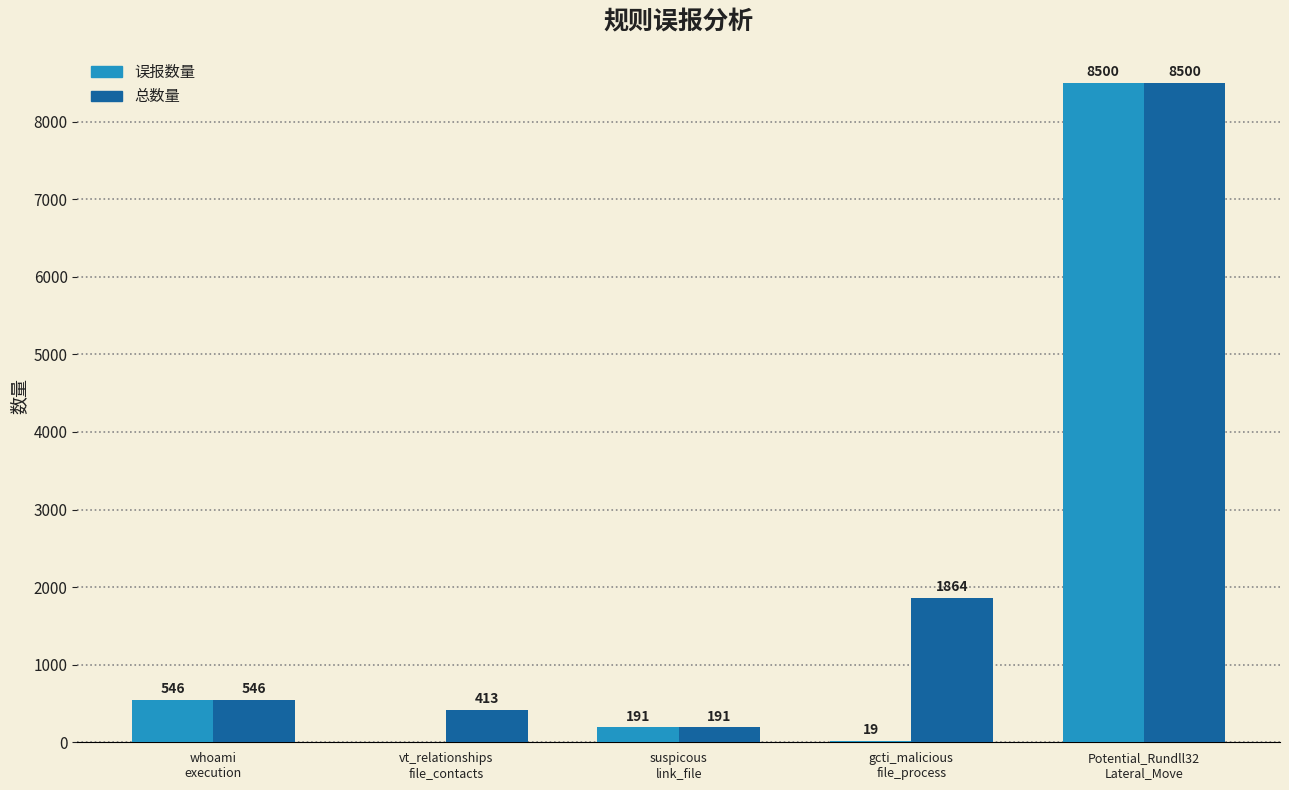

What is the sum of the 误报数量 values at whoami
execution and vt_relationships
file_contacts?

546